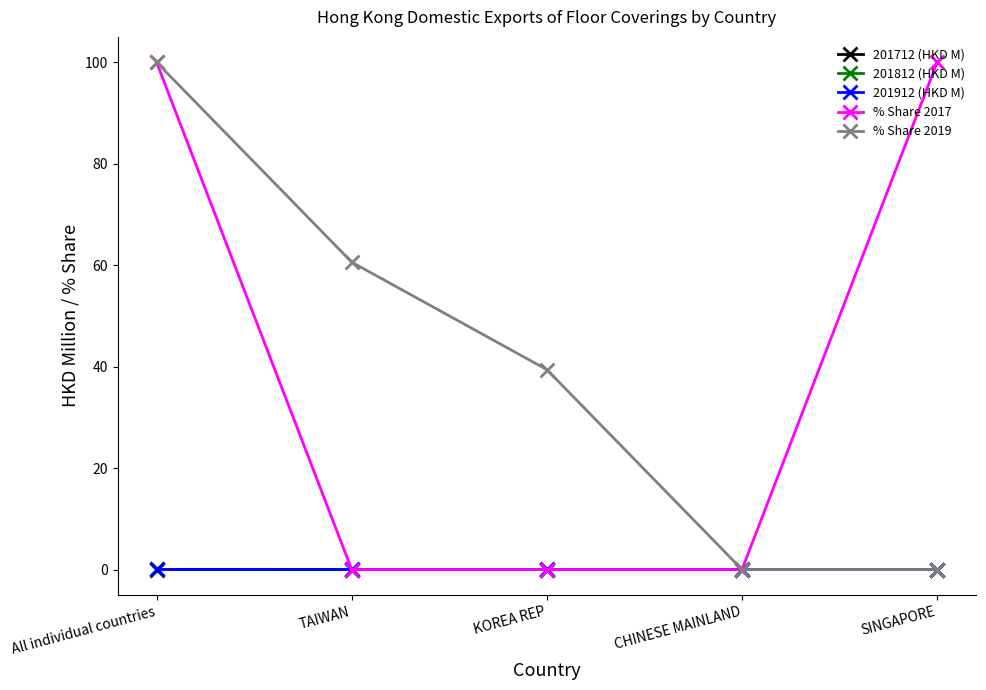

What is the sum of all % Share 2017 values?

200.0